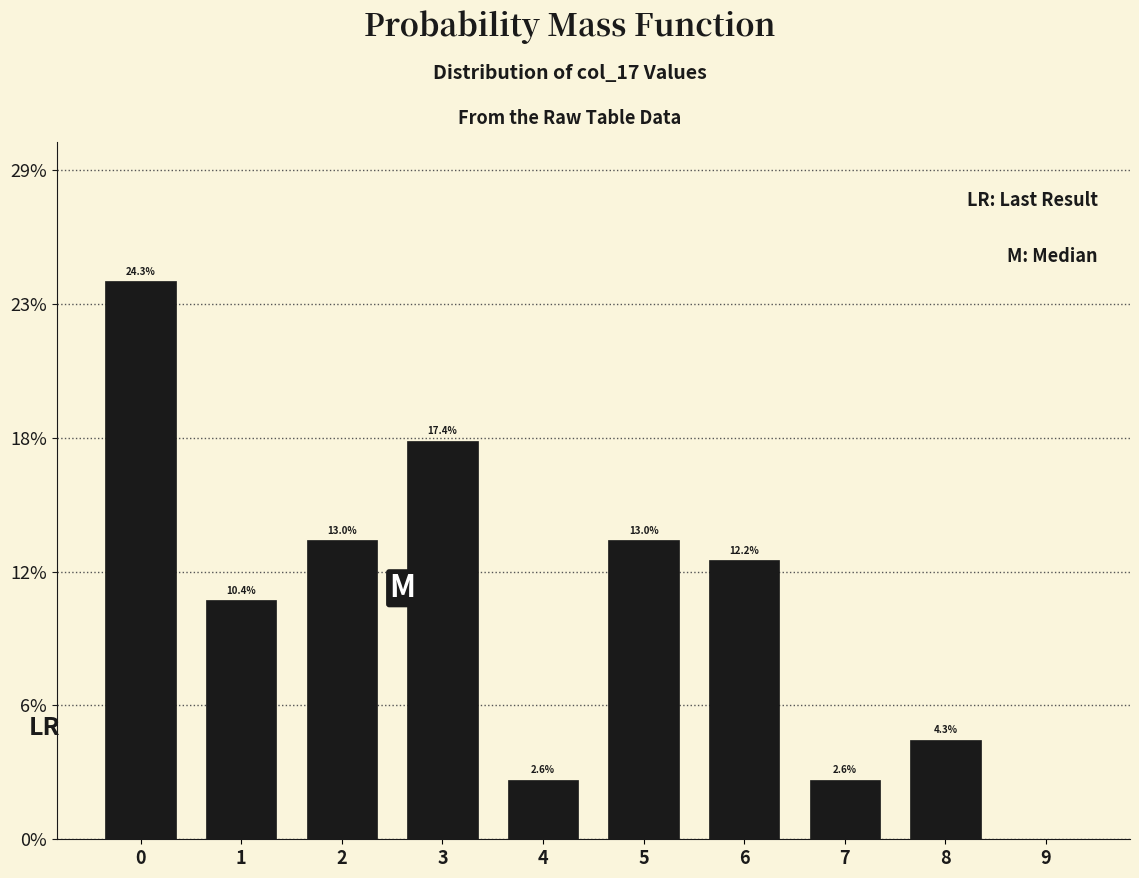

Are the bars horizontal?

No